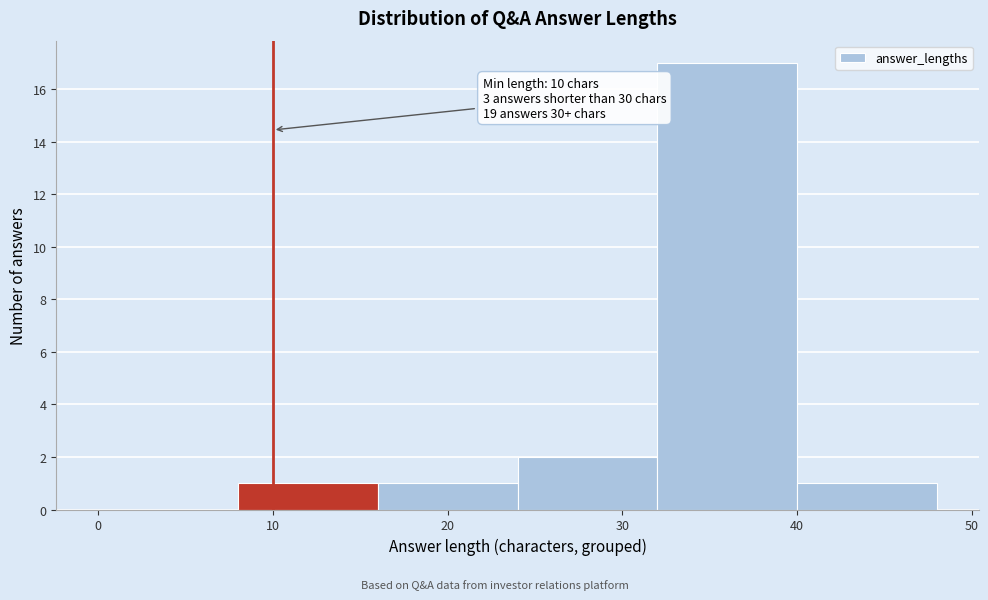

Which range on the x-axis has the tallest bar?

32 to 40